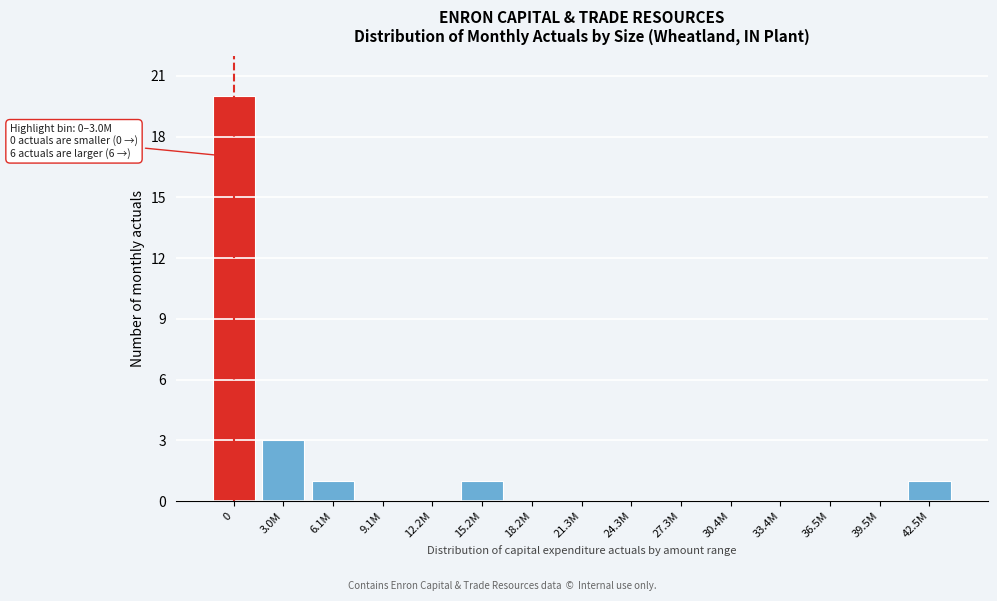

Reading right to left, list all the values displayed in this chart.

42.5M=1	39.5M=0	36.5M=0	33.4M=0	30.4M=0	27.3M=0	24.3M=0	21.3M=0	18.2M=0	15.2M=1	12.2M=0	9.1M=0	6.1M=1	3.0M=3	0=20